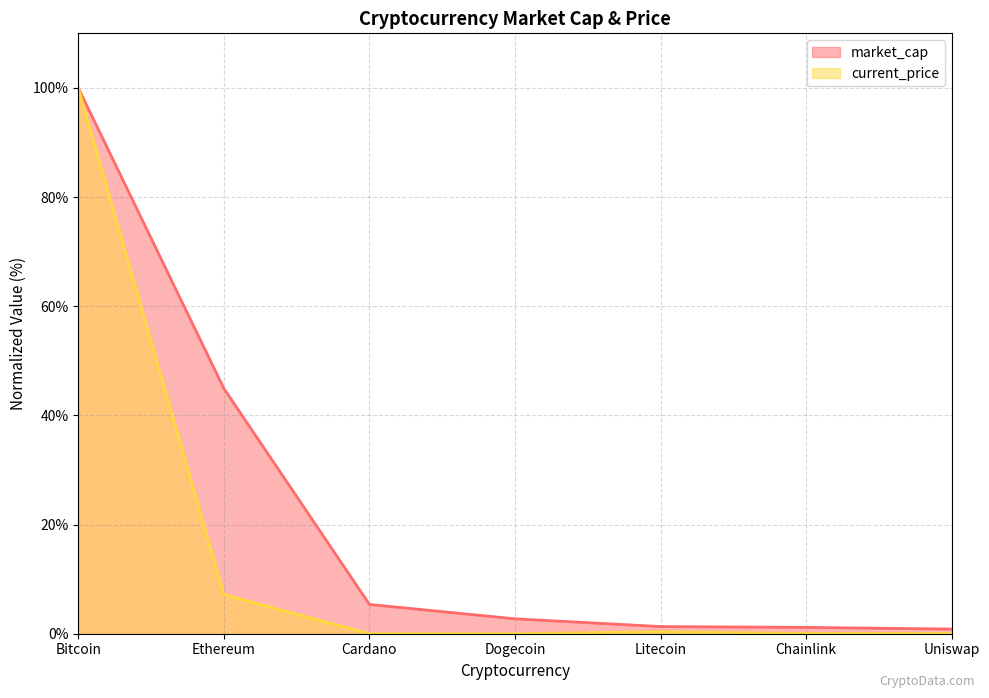

True or false: current_price has a value of 0.0 at Uniswap.

True